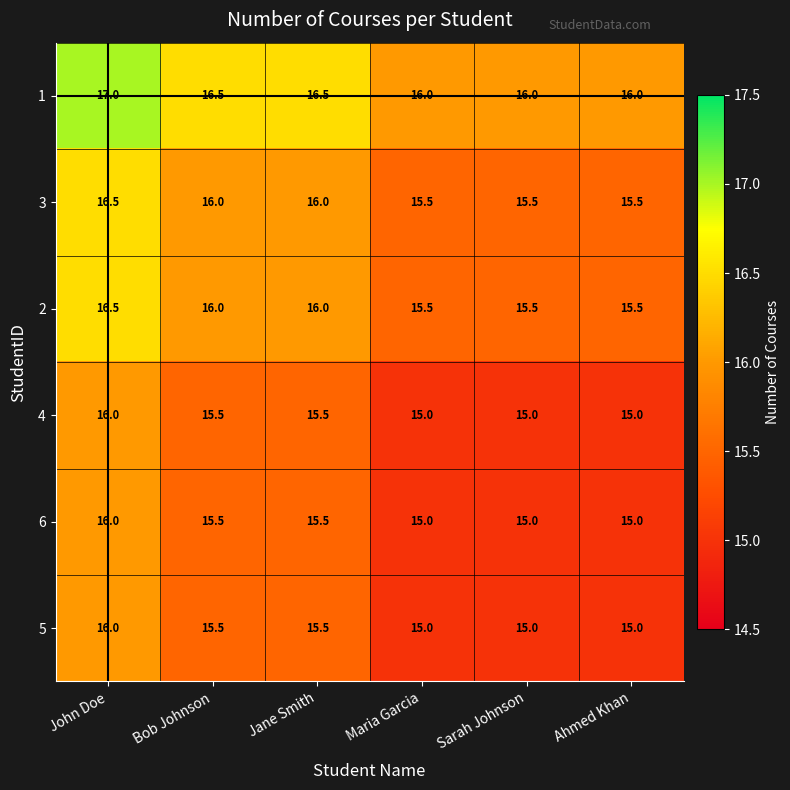

Which category has the highest value across all series?

John Doe